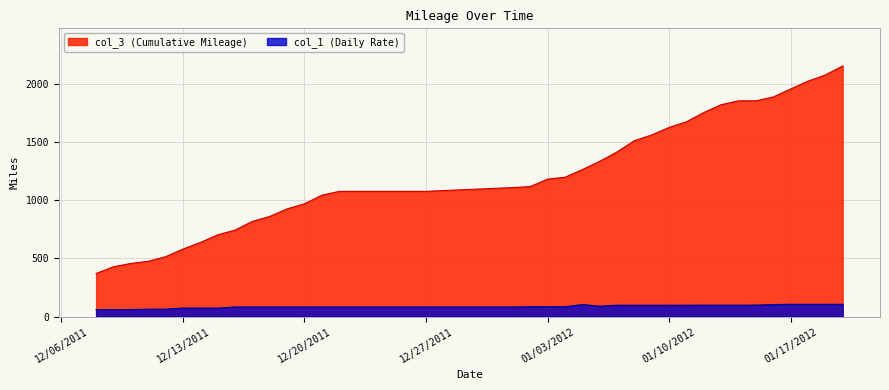

What is the sum of the col_1 values at 12/10/2011 and 12/26/2011?

144.3